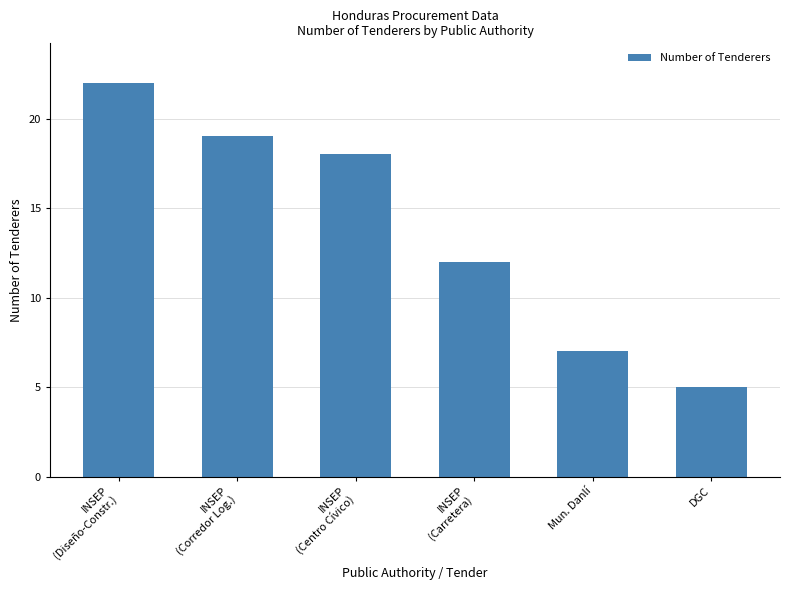

Reading left to right, extract all data points from this chart.

22	19	18	12	7	5